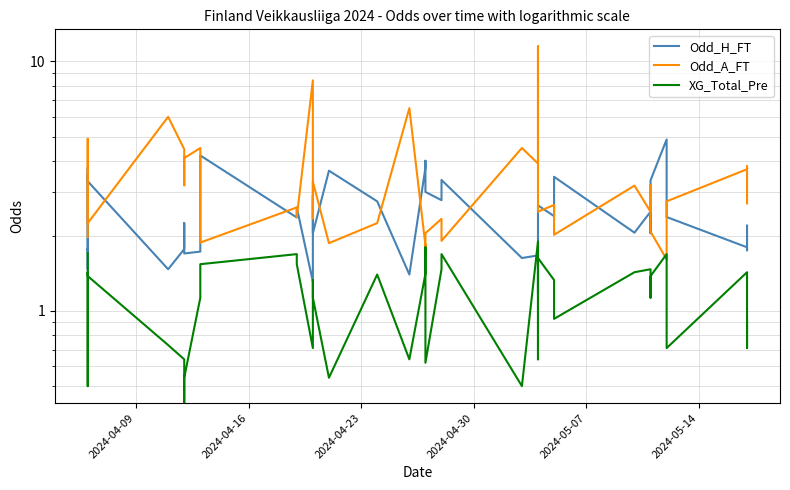

In Odd_A_FT, how many points are lower than both neighbors (excluding endpoints)?

13